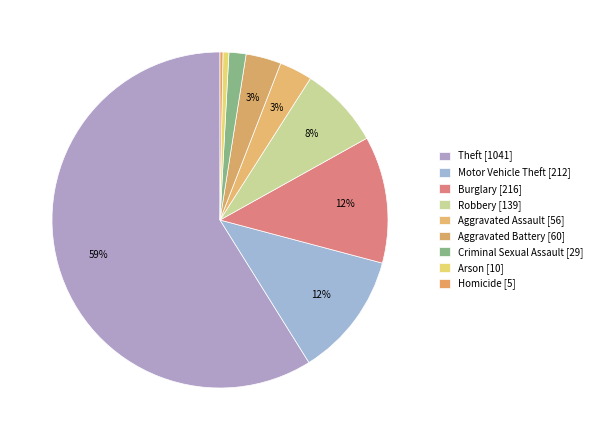

Count the number of slices in the pie.

9